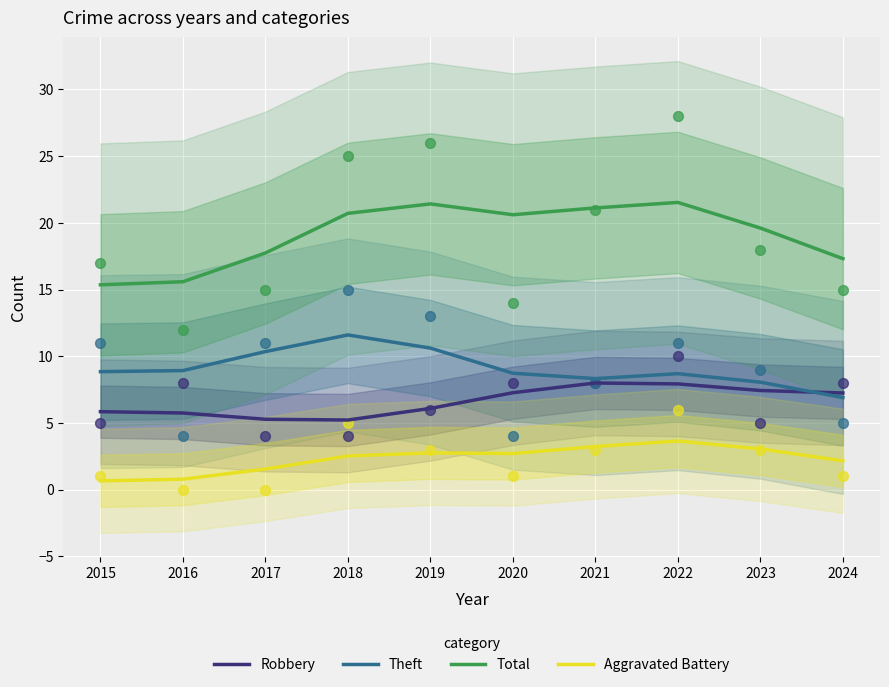

Is the value of Aggravated Battery at 2022 greater than the value of Total at 2018?

No